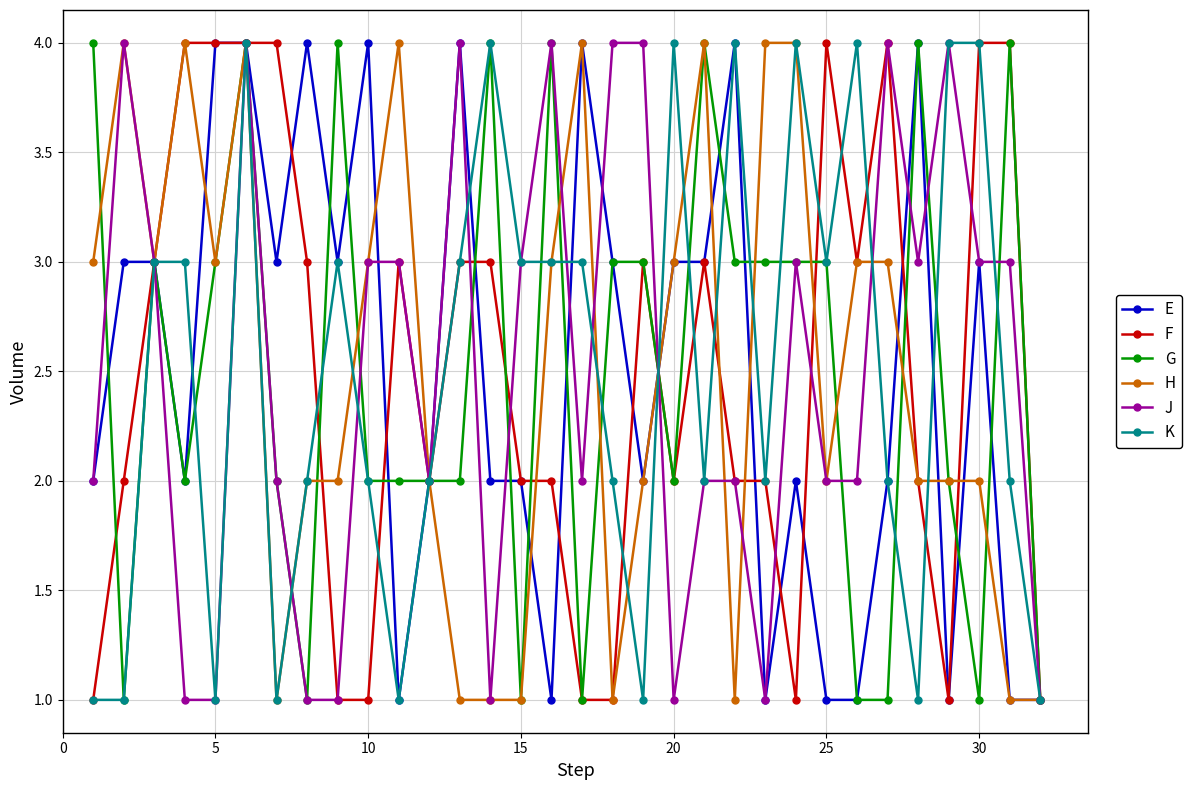

What is the value of the J point at the 29th from the left?

4